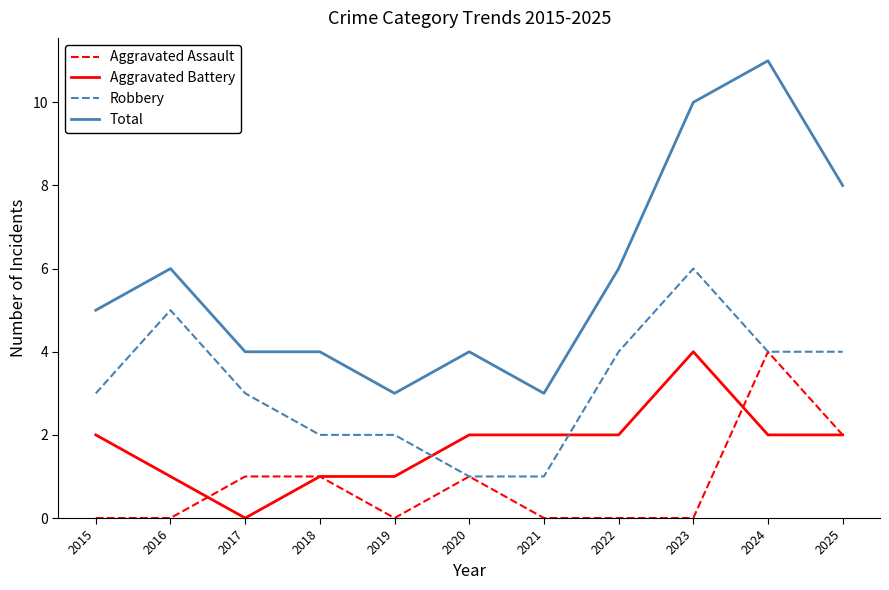

The Total series shows 11 at 2024. True or false?

True